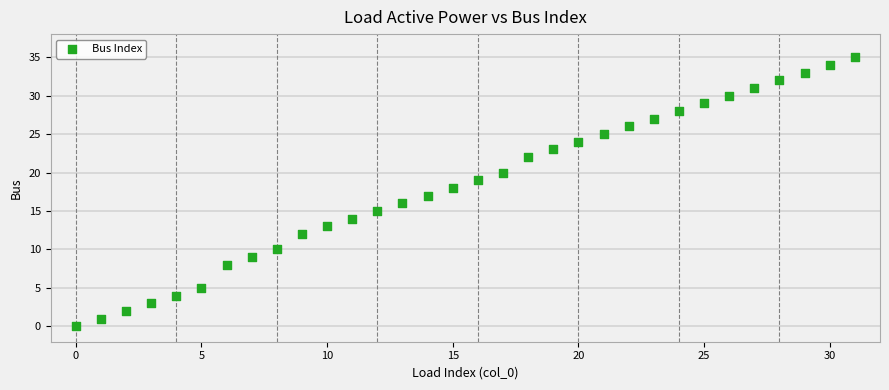

What is the range of Y values (max minus min)?

35